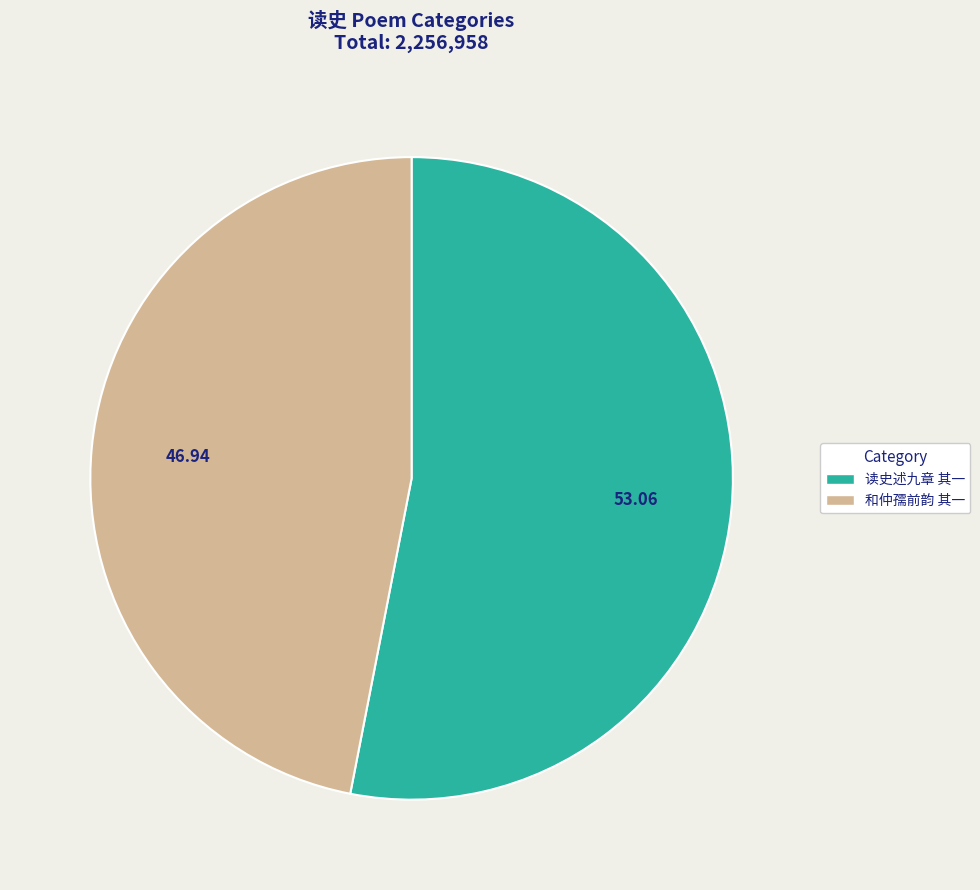

Is there a majority slice in this chart?

Yes